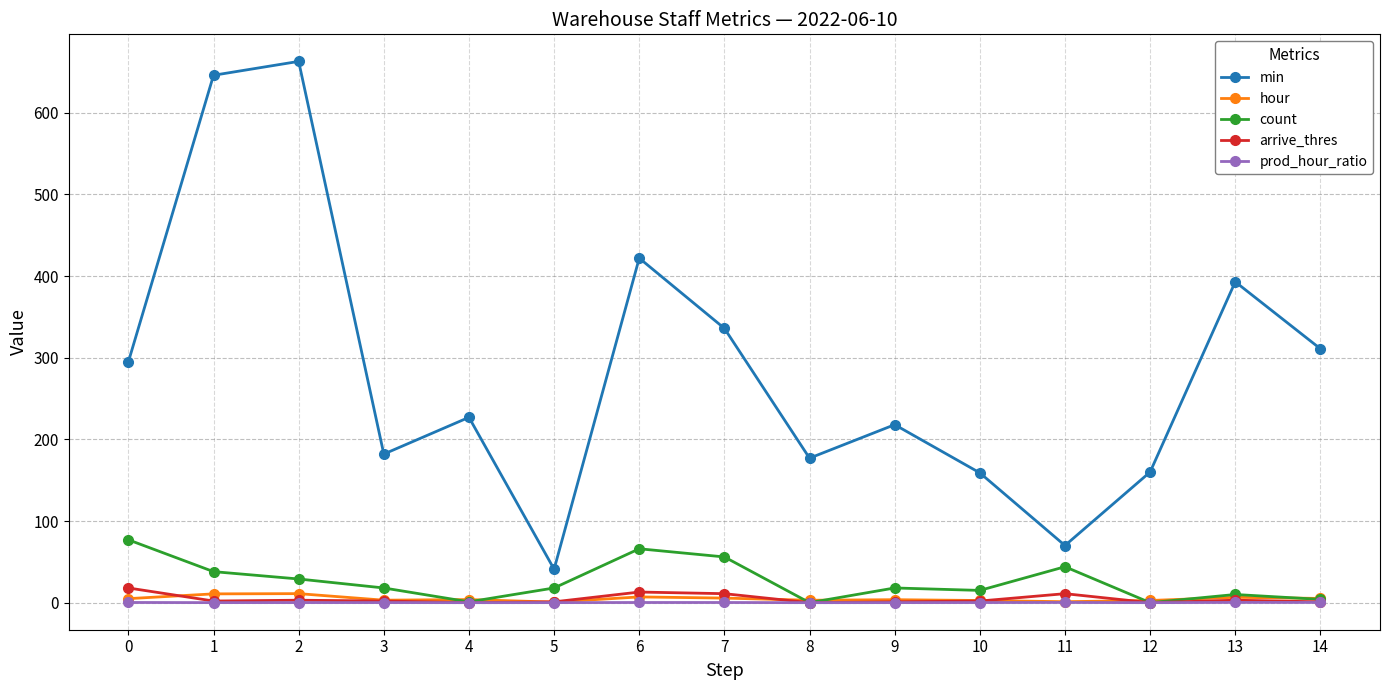

Where is the first local maximum for min?

2